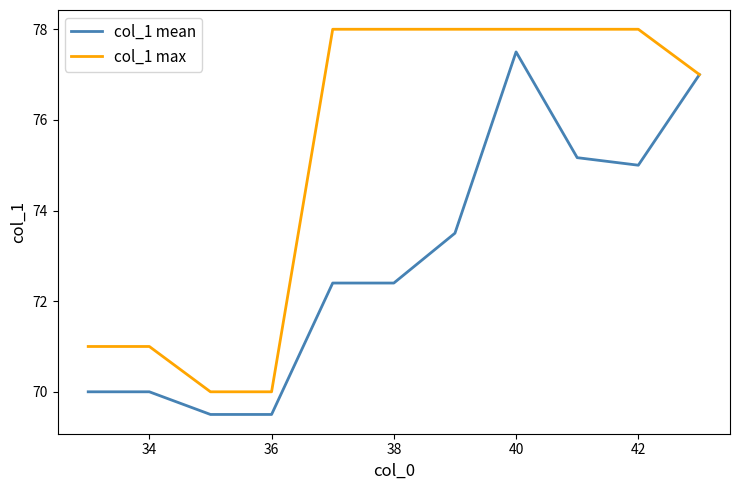

List the series in order of their peak value, lowest first.

col_1 mean, col_1 max